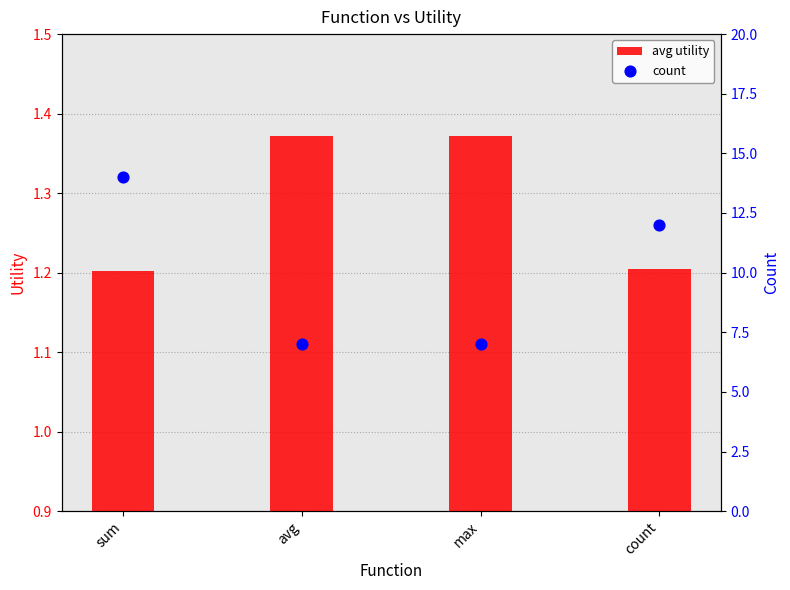

Is the value of avg utility at count greater than the value of count at avg?

No